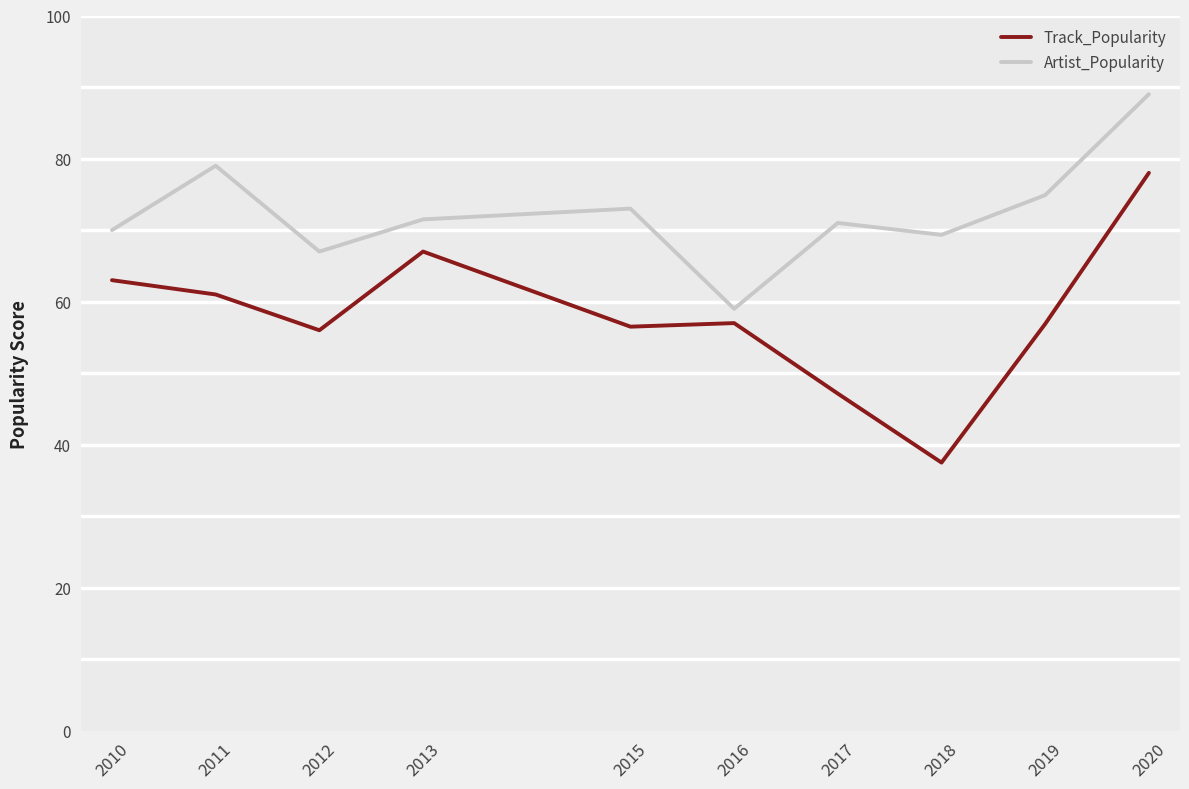

True or false: Artist_Popularity and Track_Popularity intersect in this chart.

False